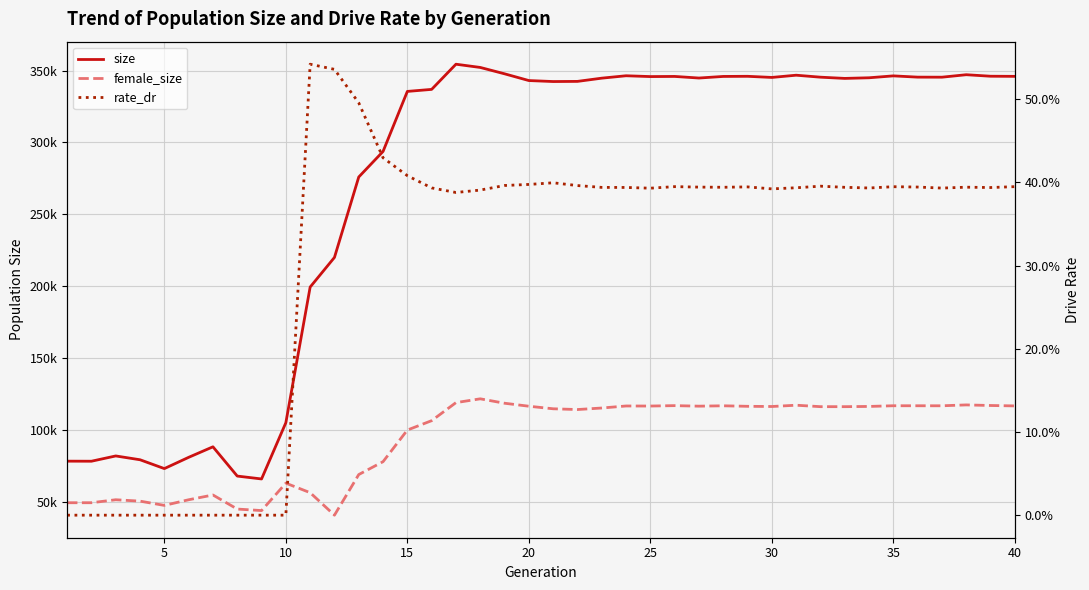

True or false: size has a value of 495639.3 at 33.

False